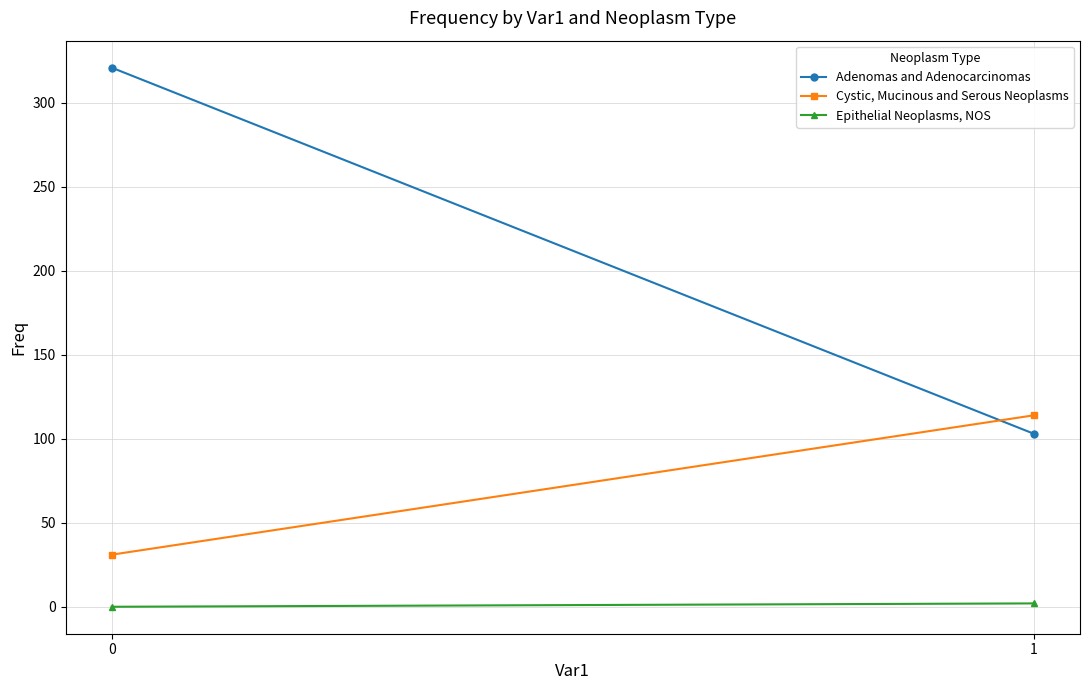

How many lines are shown in the chart?

3